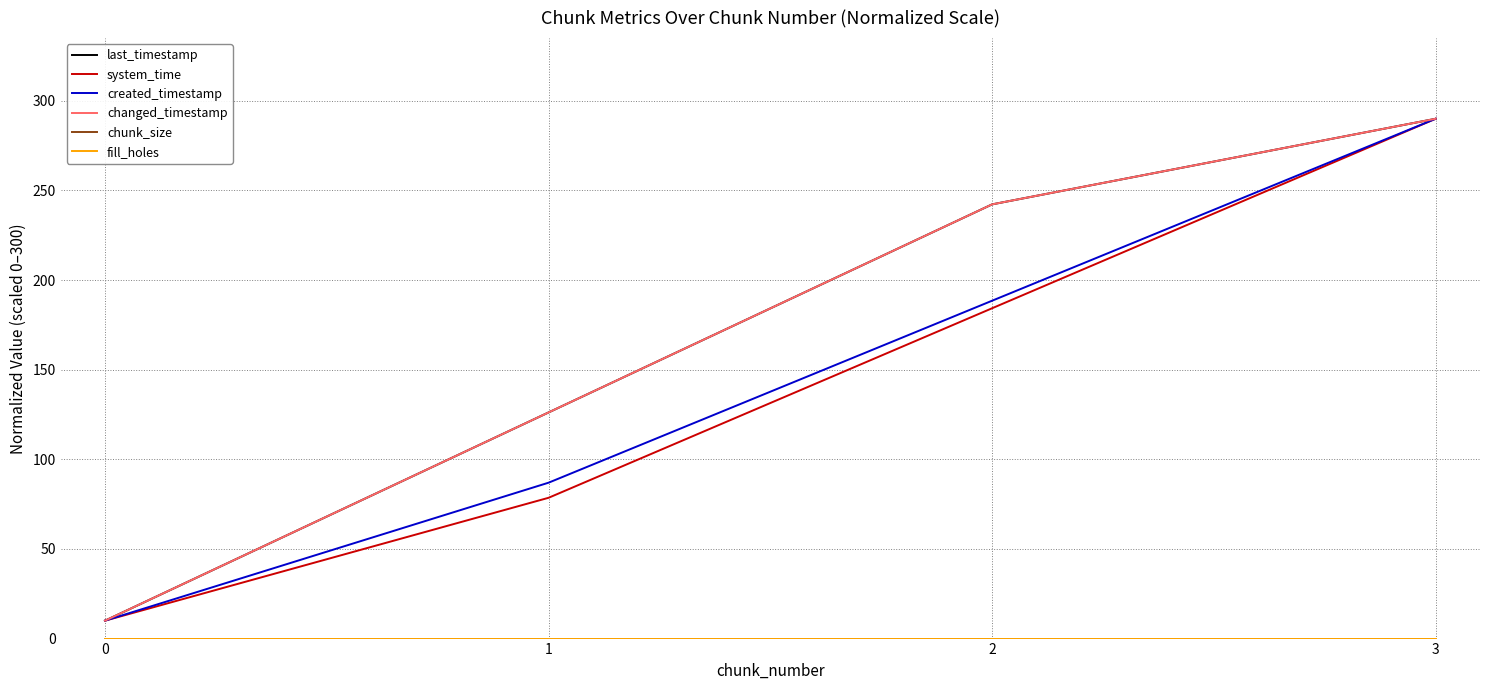

What is the spread (max minus min) of values at 1?

126.2